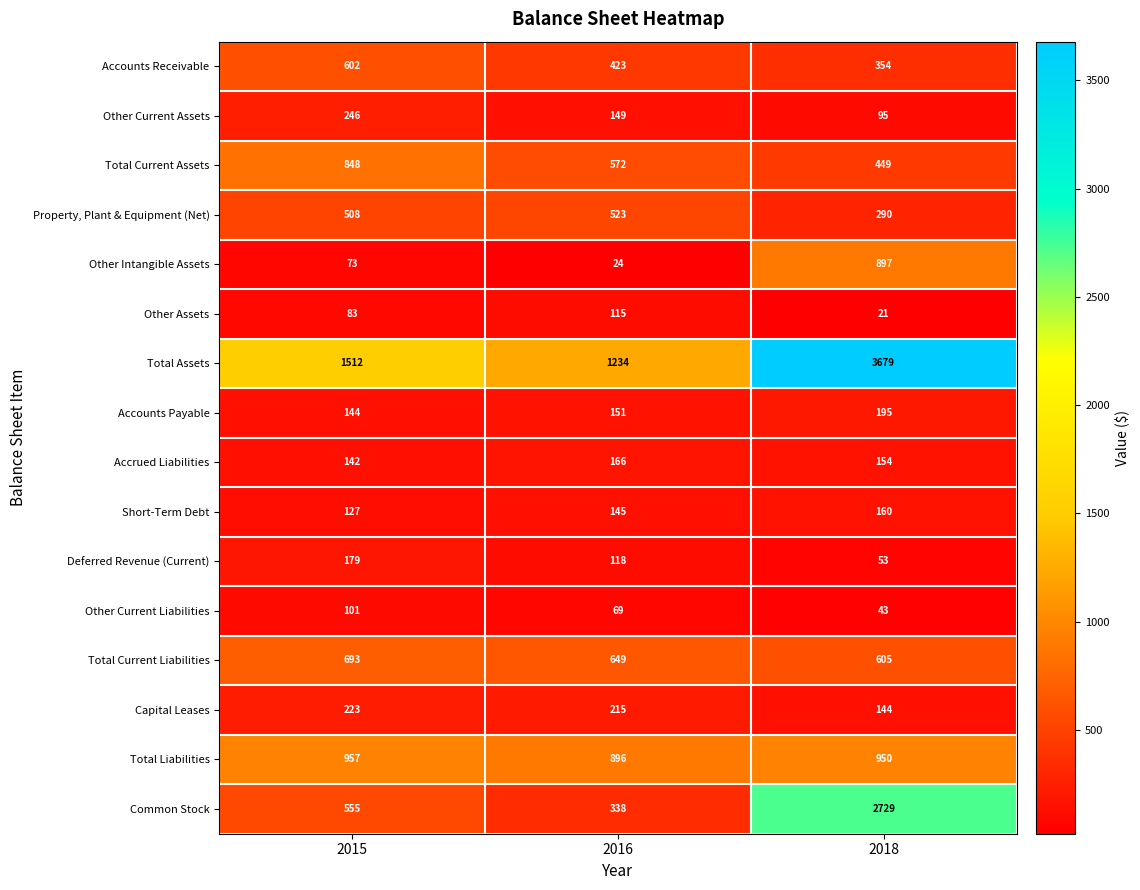

Count the Total Current Assets values in the range 449 to 848.

3